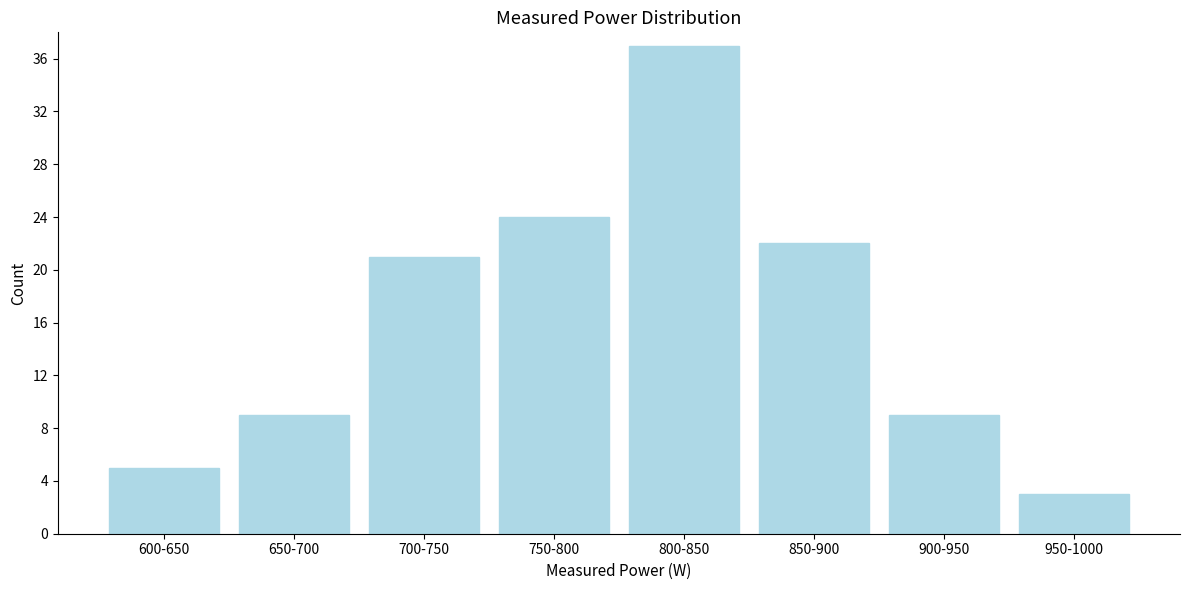

Reading left to right, extract all data points from this chart.

600-650=5	650-700=9	700-750=21	750-800=24	800-850=37	850-900=22	900-950=9	950-1000=3